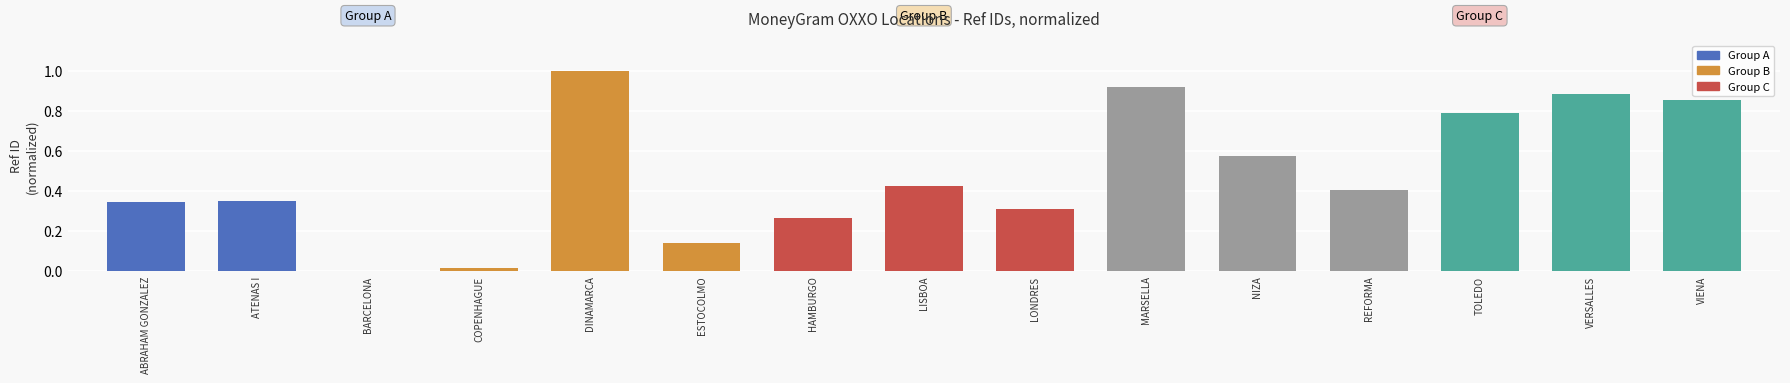

What is the maximum value shown in the chart?

1.0